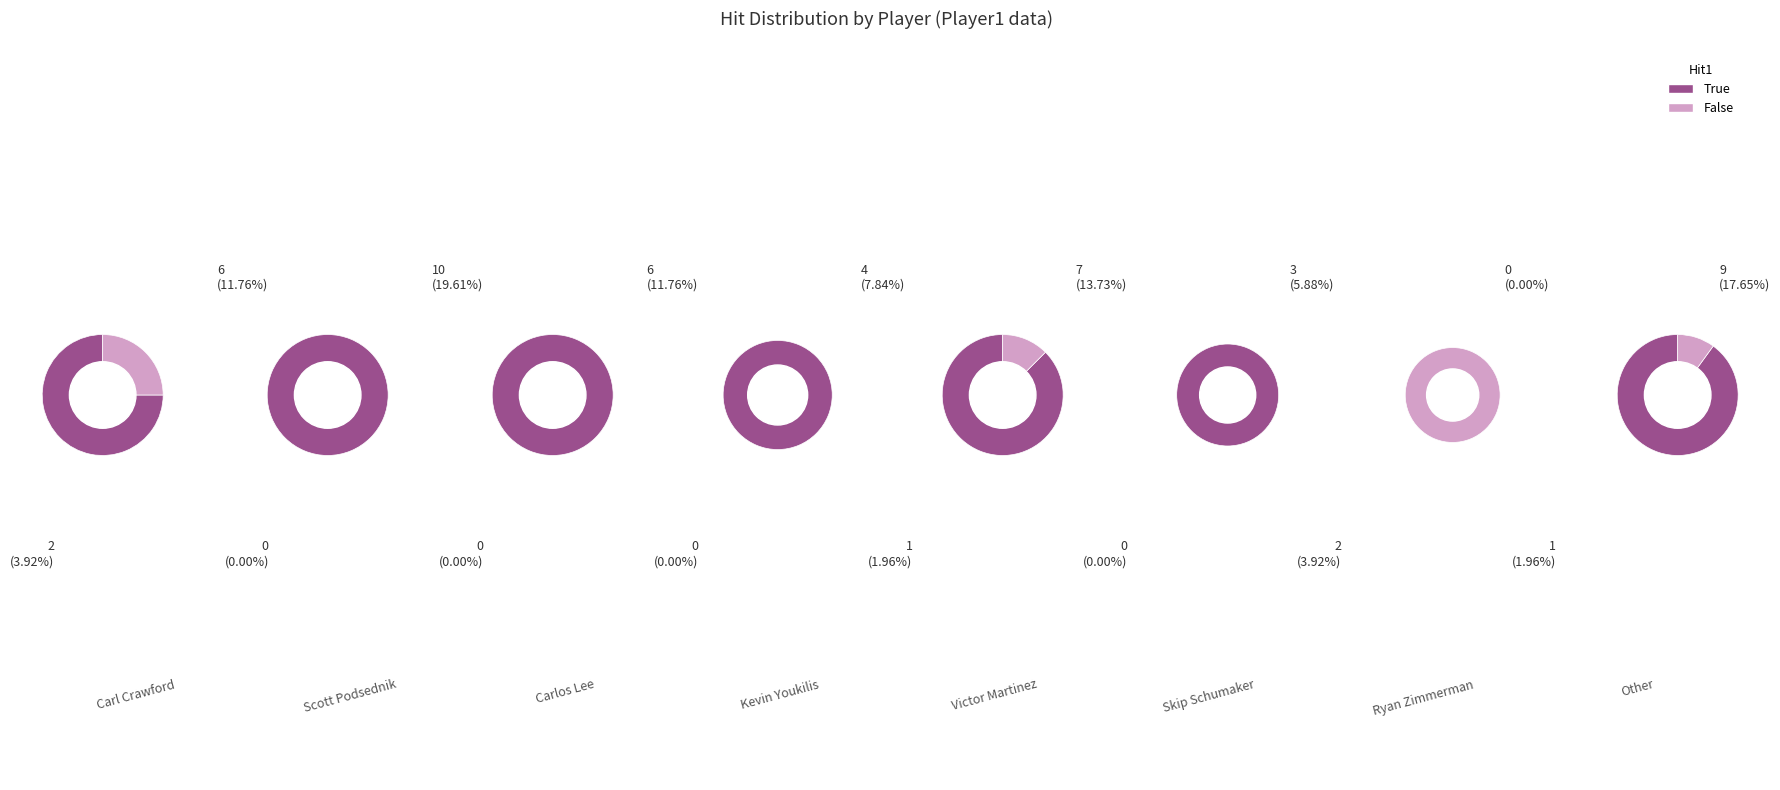

True or false: 25 accounts for 1% of the total.

False